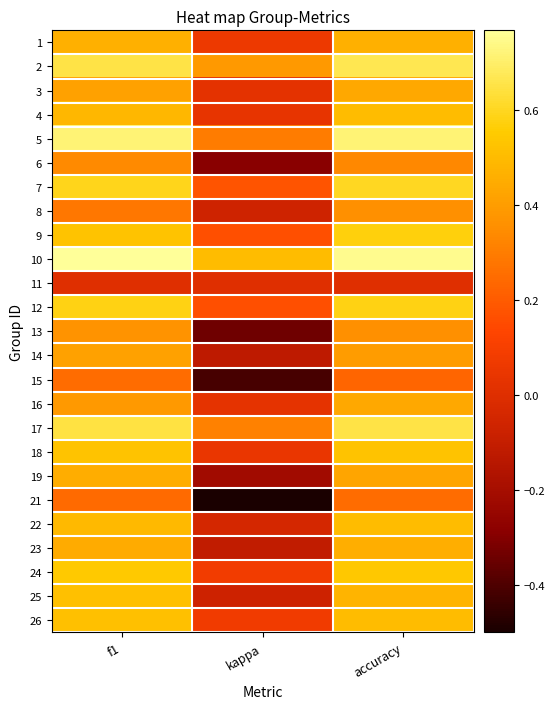

Rank the series at kappa from lowest to highest value.

21, 15, 13, 6, 19, 14, 23, 25, 8, 22, 11, 3, 16, 4, 18, 1, 26, 24, 12, 9, 7, 5, 17, 2, 10